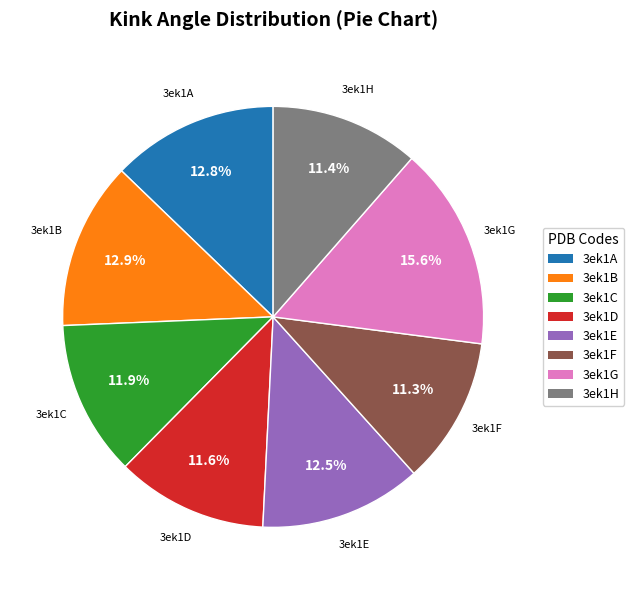

Is the sum of 3ek1A and 3ek1E greater than half?

No